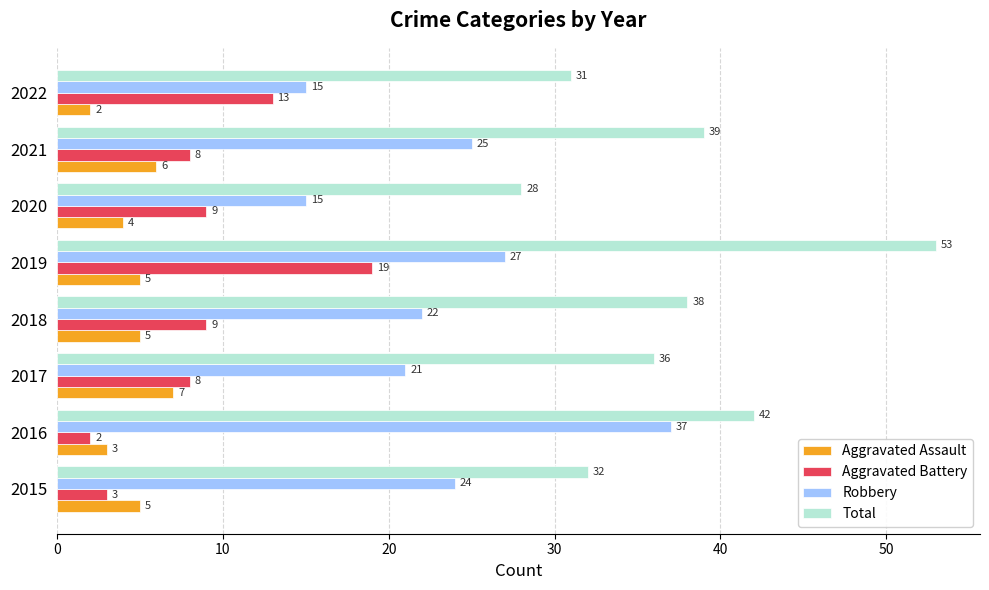

The Total series shows 36 at 2017. True or false?

True